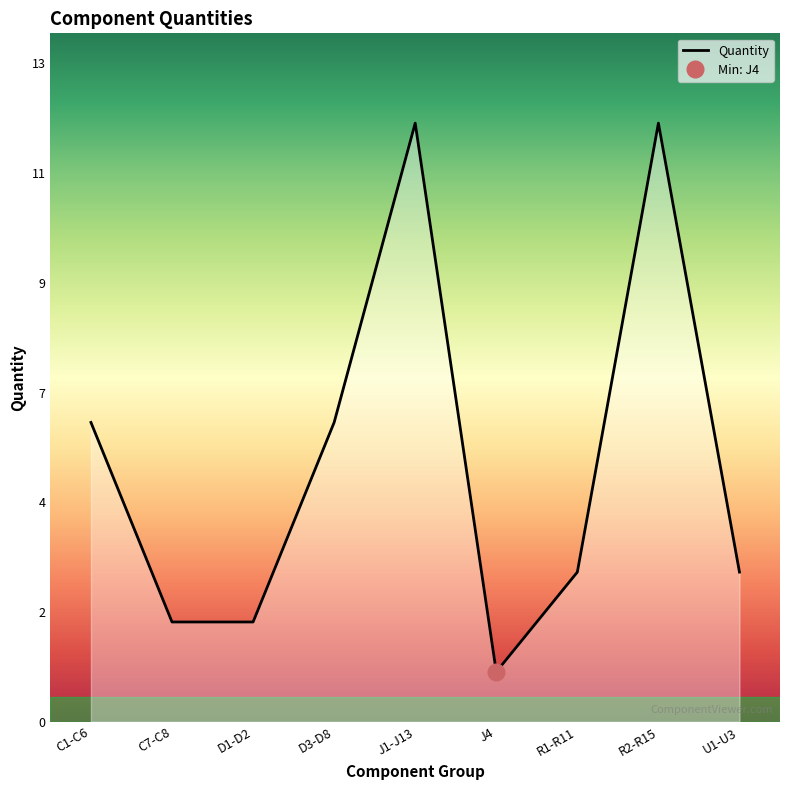

How many distinct data groups are displayed?

1